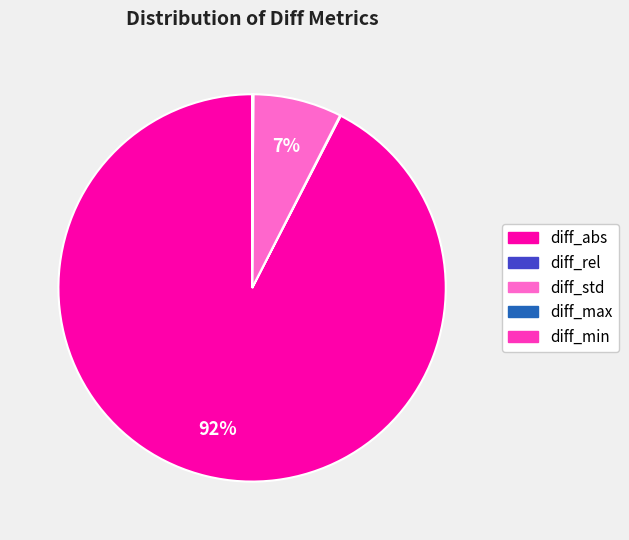

To the nearest percent, what percentage of the pie is diff_std?

7%